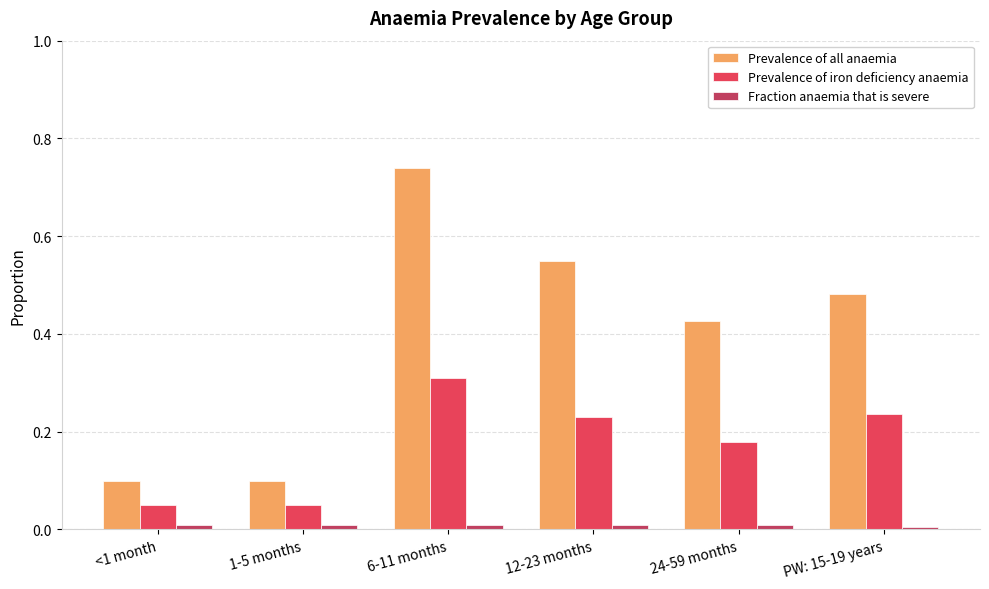

At how many categories does at least one series exceed 0?

6